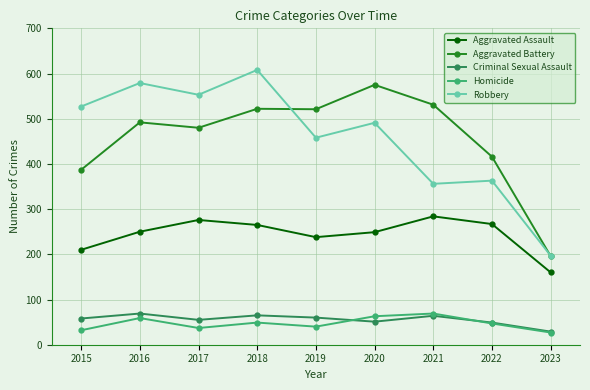

What is the total value across all series at 2023?

609